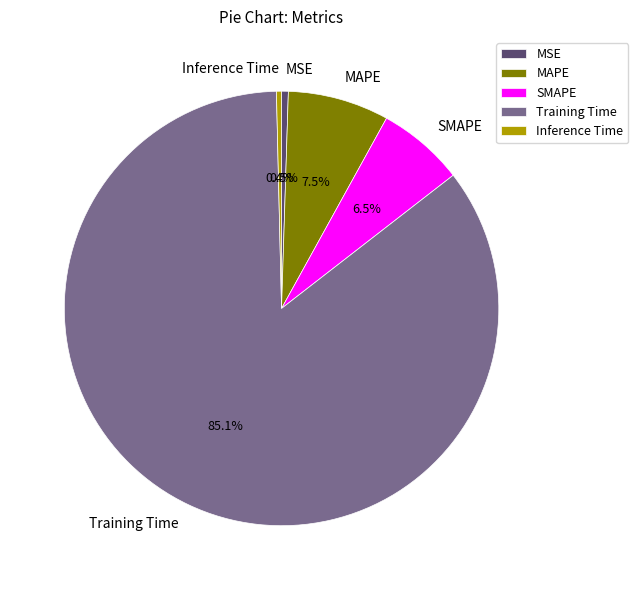

To the nearest percent, what is the difference between the largest and smallest slice percentages?

85%